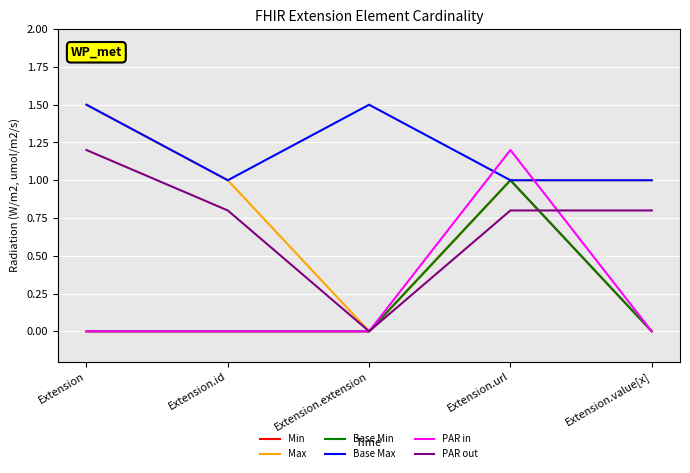

Is the value of PAR in at Extension greater than the value of Base Max at Extension?

No